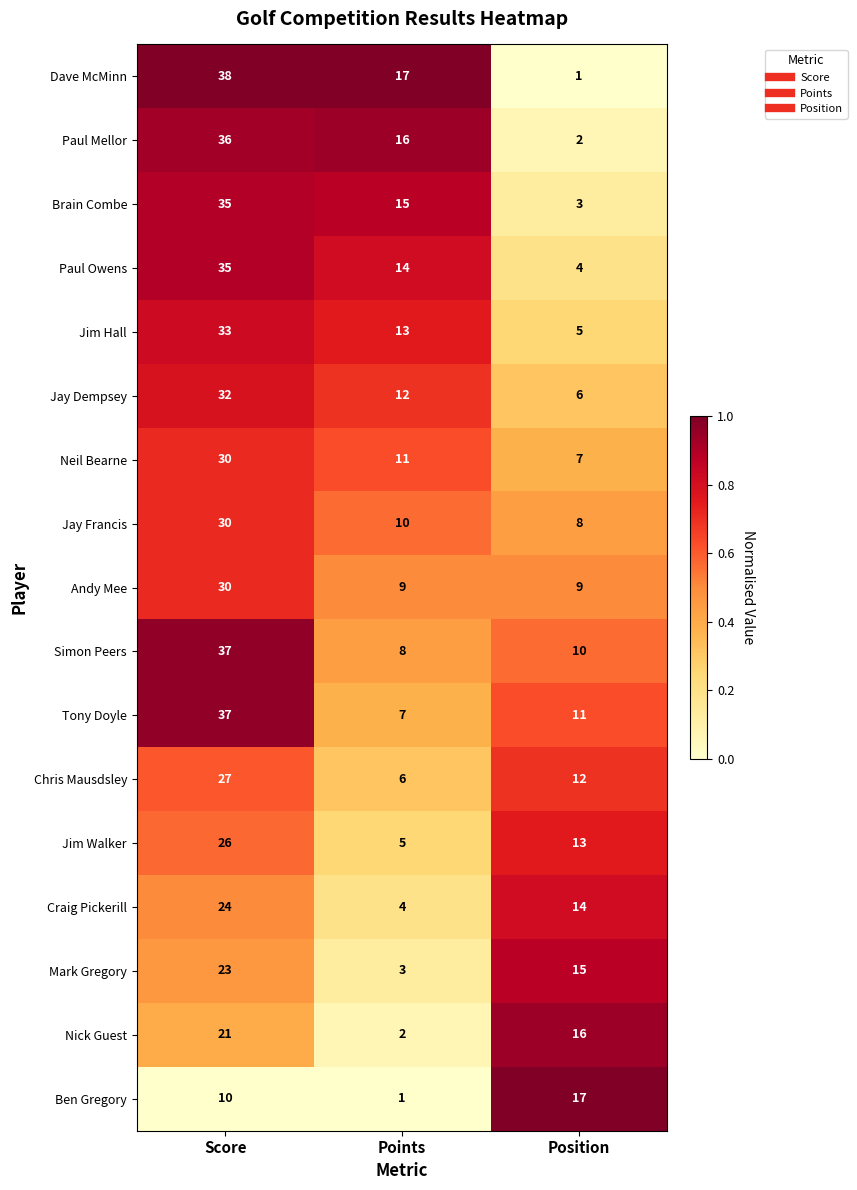

What is the sum of all Andy Mee values?

48